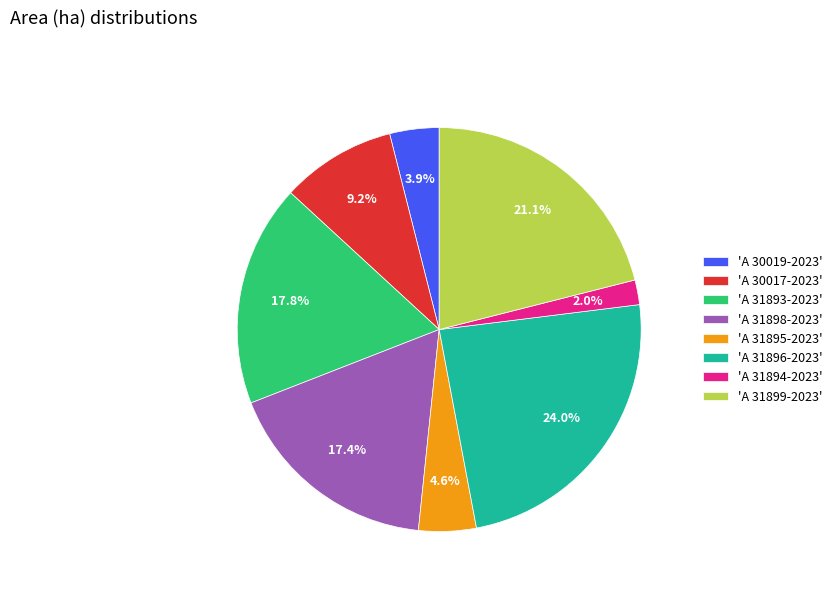

Which has a higher value, 'A 31894-2023' or 'A 31896-2023'?

'A 31896-2023'